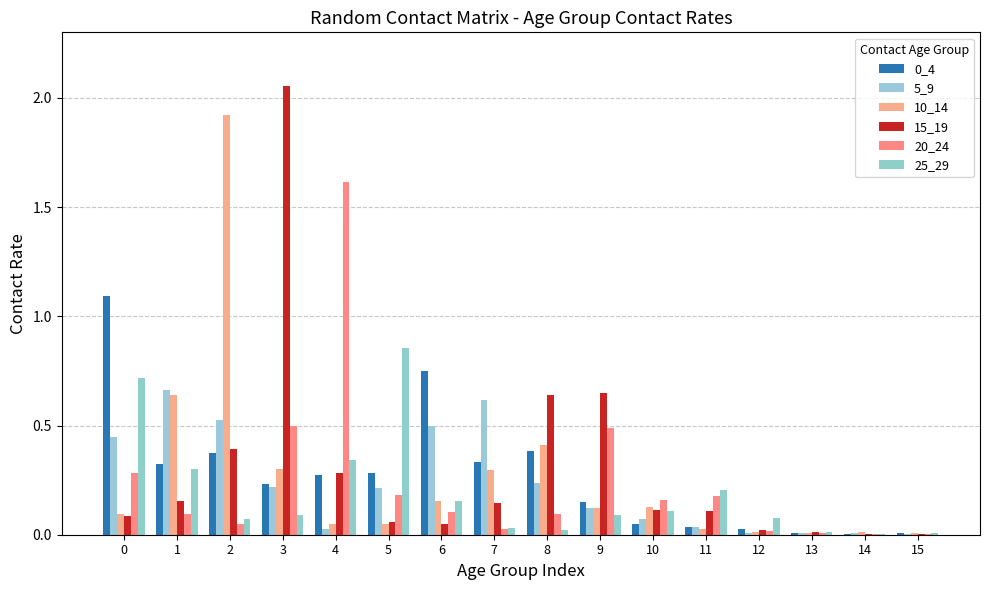

What is the value of the 20_24 bar at the 11th from the left?

0.2